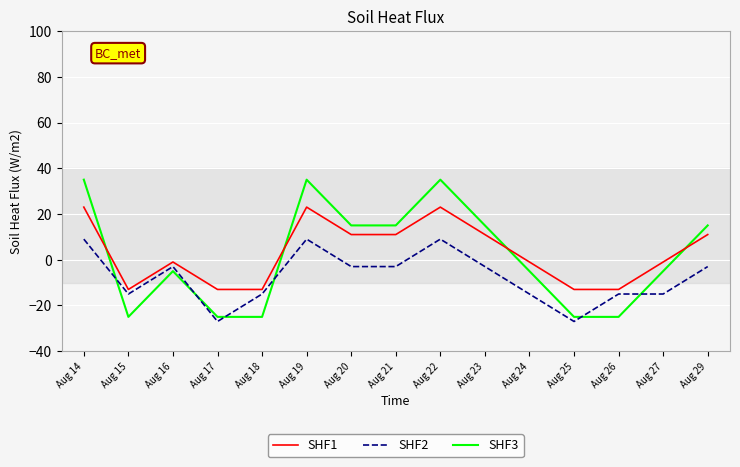

Is this an area chart (filled region under the line)?

No